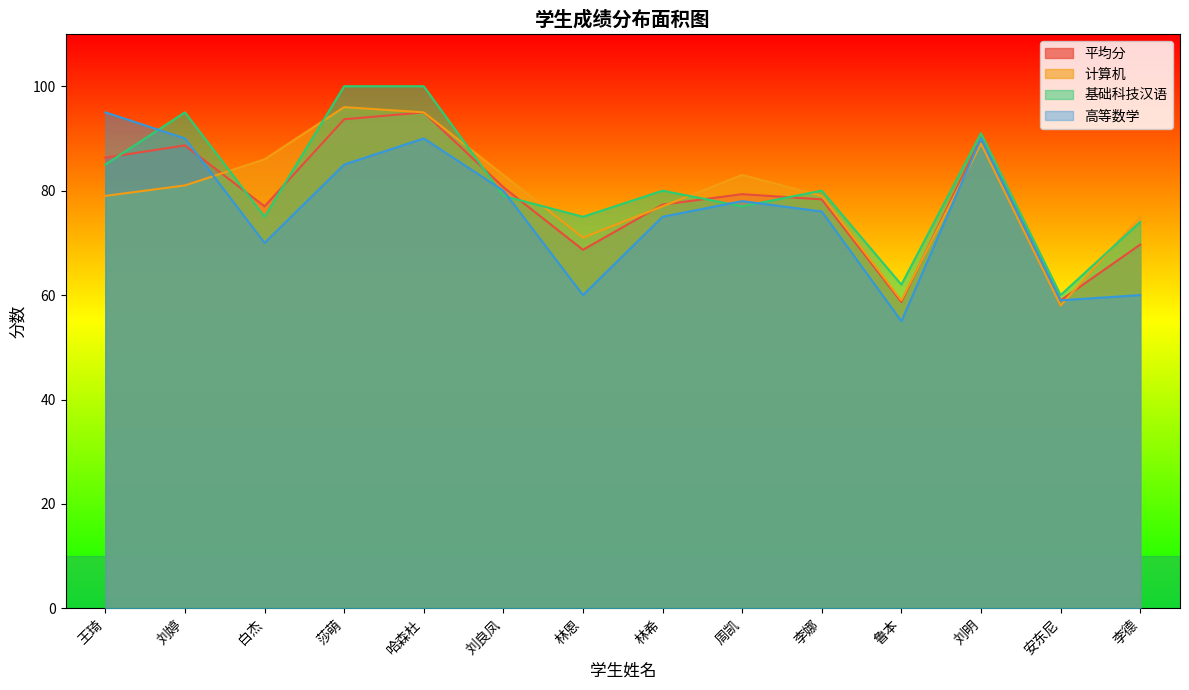

How many interior local peaks does the 计算机 series have?

3